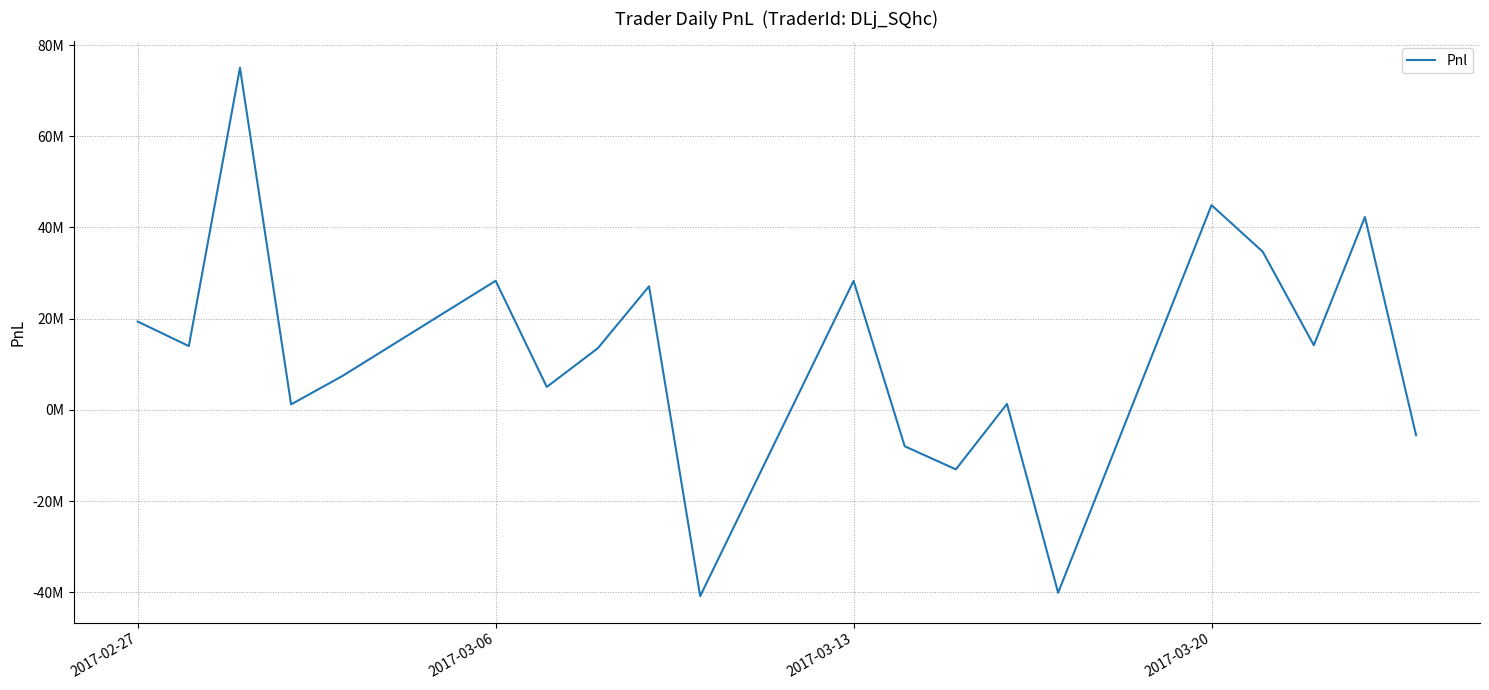

What is the difference between the second highest and minimum values?

85721179.9